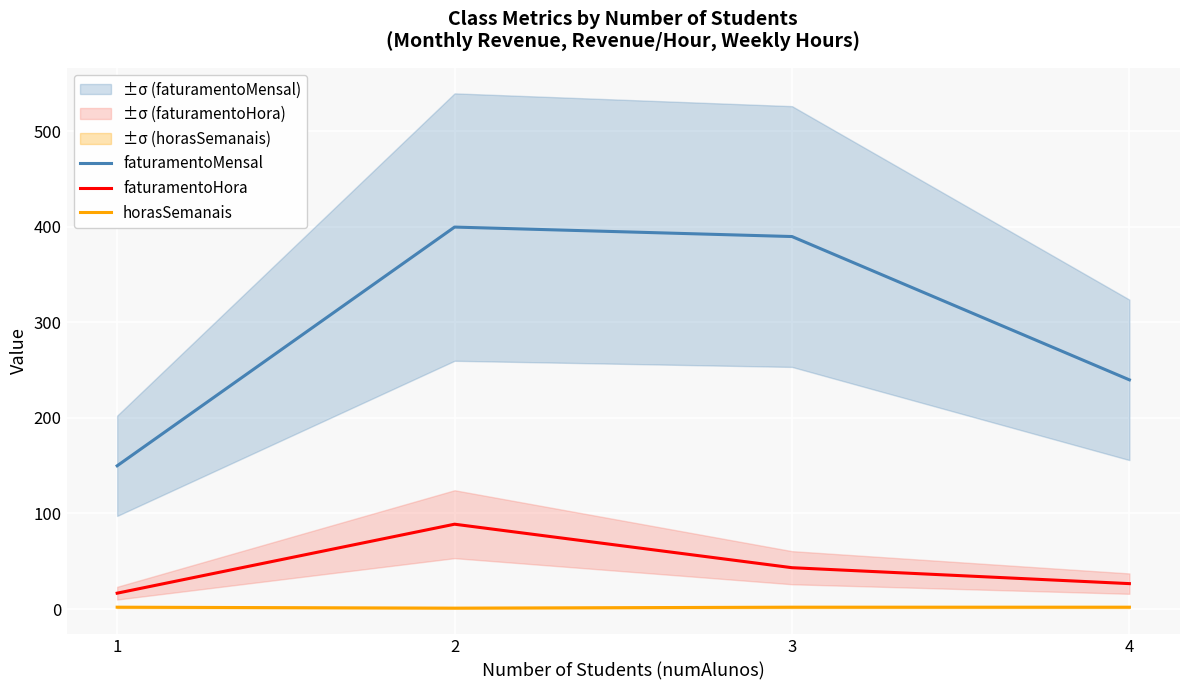

What is the average value of the faturamentoHora series?

43.9